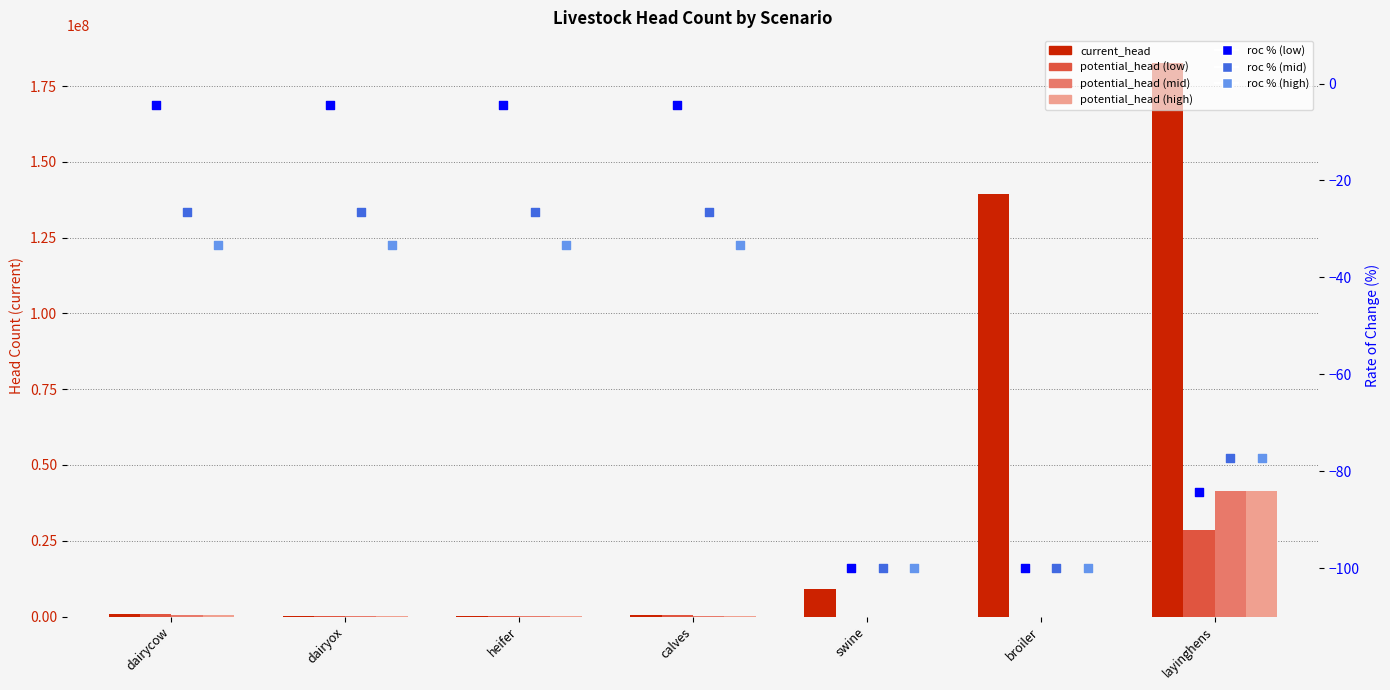

At how many categories does at least one series exceed 101864521?

2